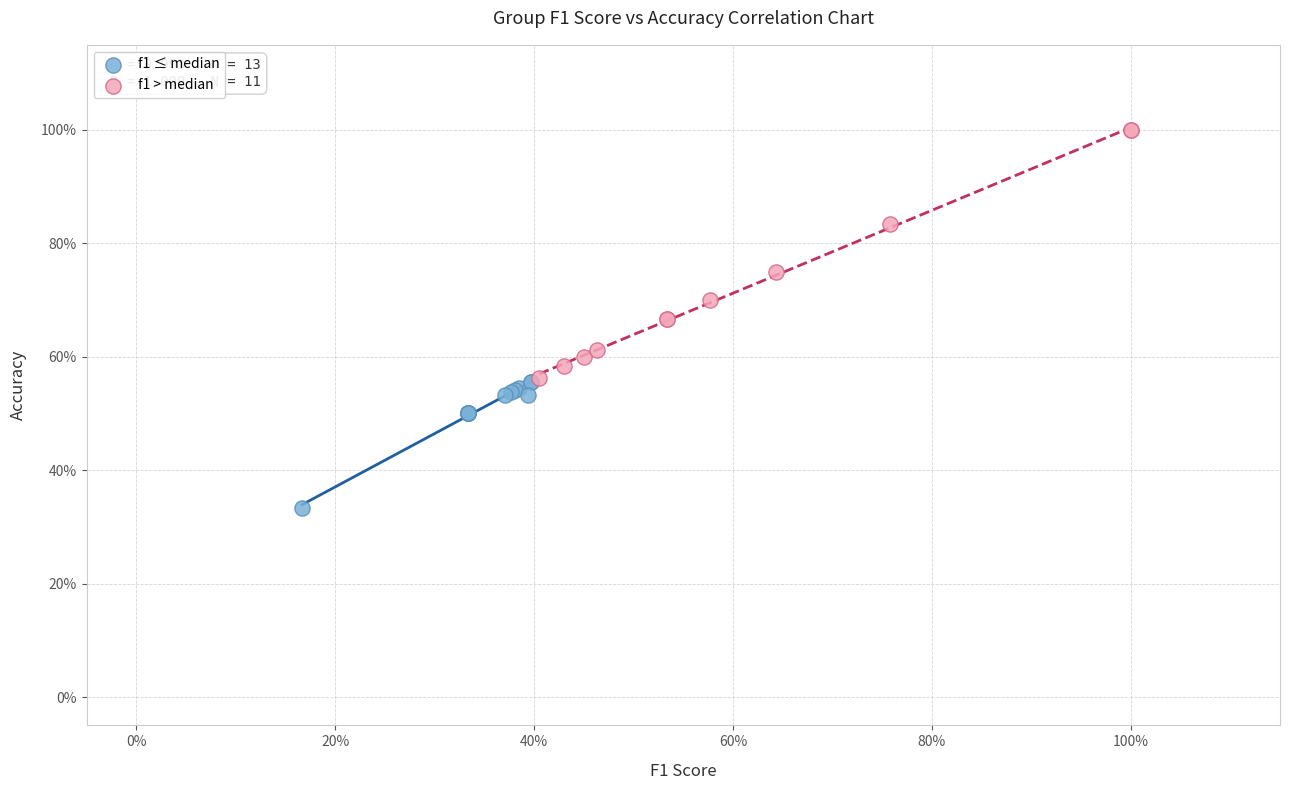

What are all the series names shown in the legend?

f1 ≤ median, f1 > median